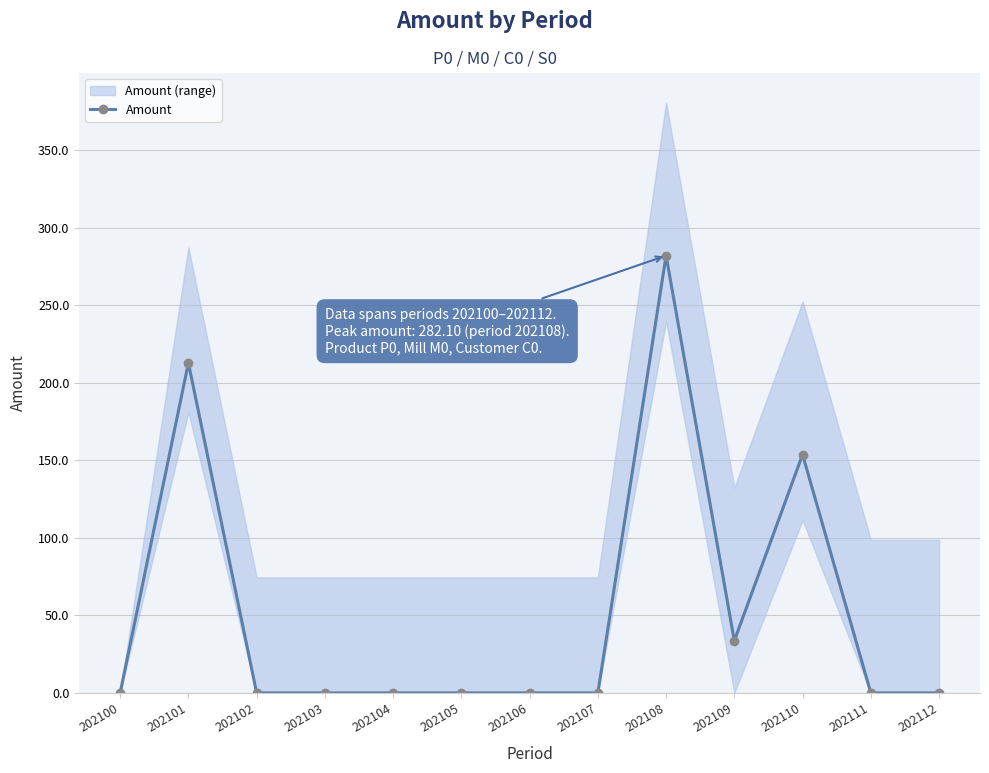

Reading right to left, transcribe all the data shown in this chart.

0.0	0.0	153.7	33.7	282.1	0.0	0.0	0.0	0.0	0.0	0.0	212.9	0.0